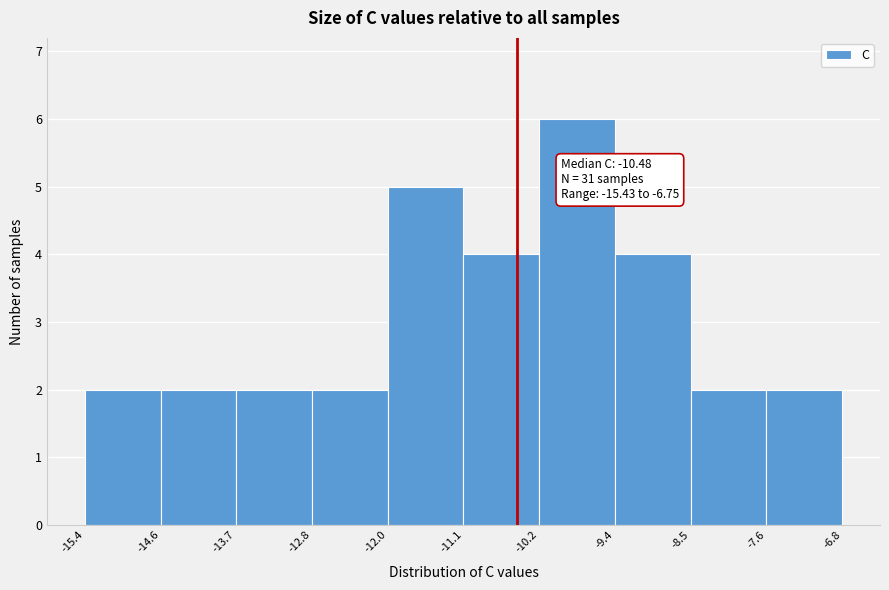

Which range on the x-axis has the tallest bar?

-10.2 to -9.4